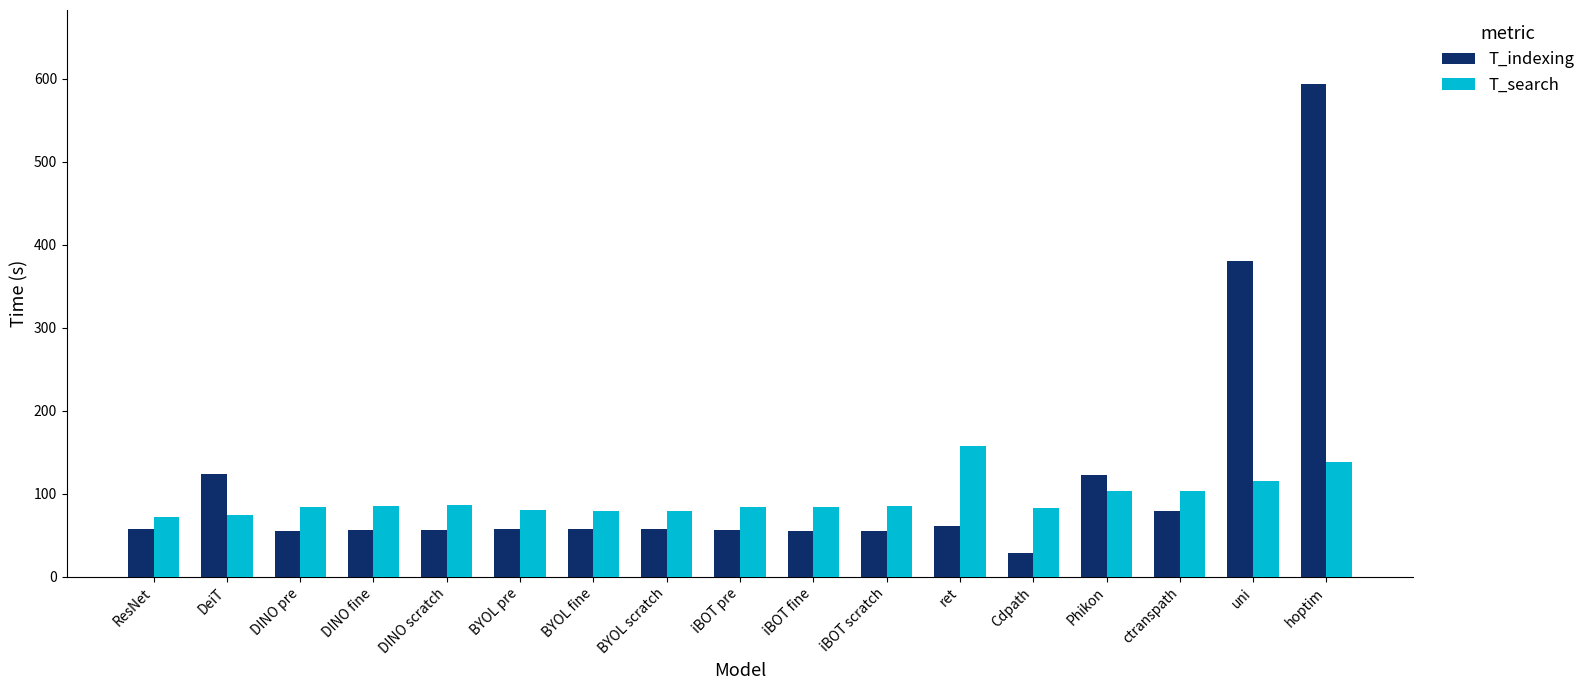

Which series has the largest range (max minus min)?

T_indexing